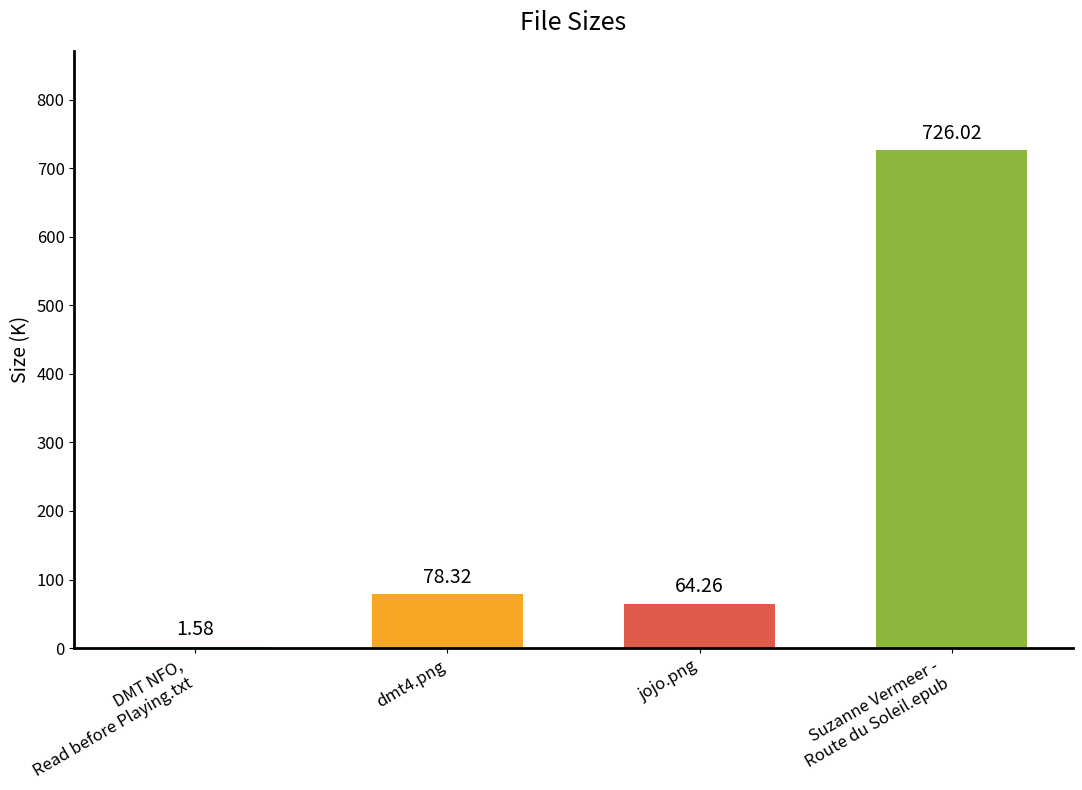

What is the sum of all values?

870.2